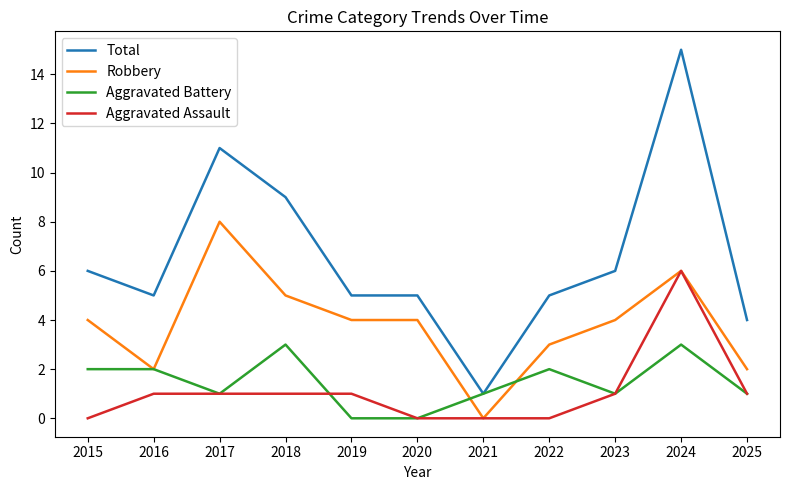

List the series in order of their peak value, highest first.

Total, Robbery, Aggravated Assault, Aggravated Battery